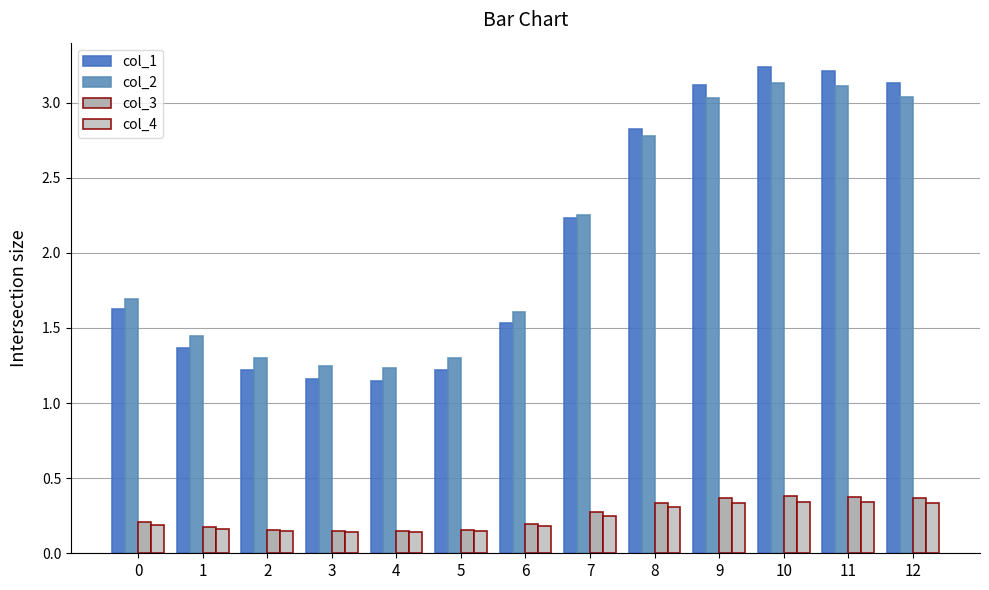

Is it true that col_2 equals 0.5 at 7?

False